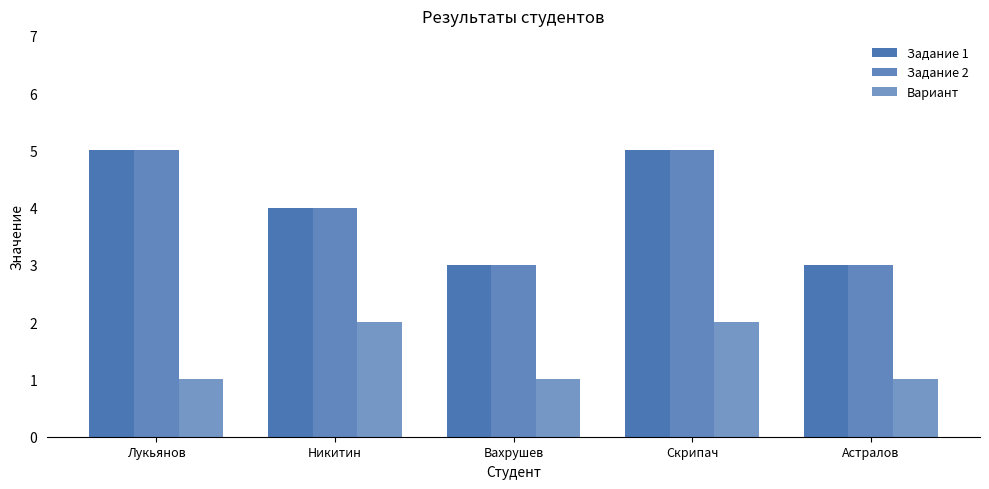

Is it true that Вариант equals 1 at Астралов?

True